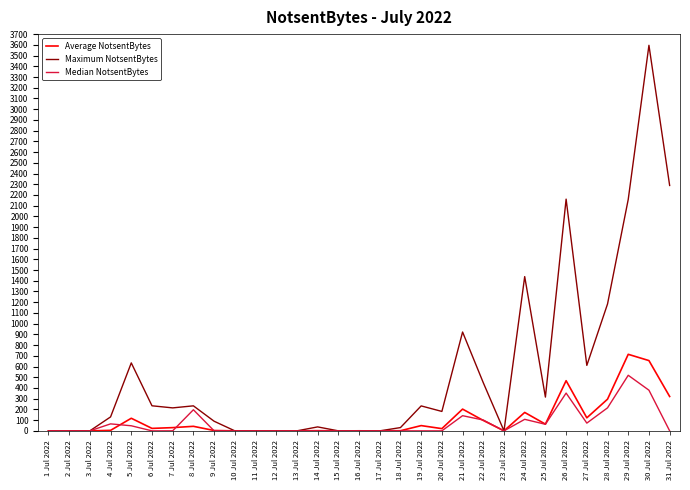

The Maximum NotsentBytes series shows 89.7 at 9 Jul 2022. True or false?

True